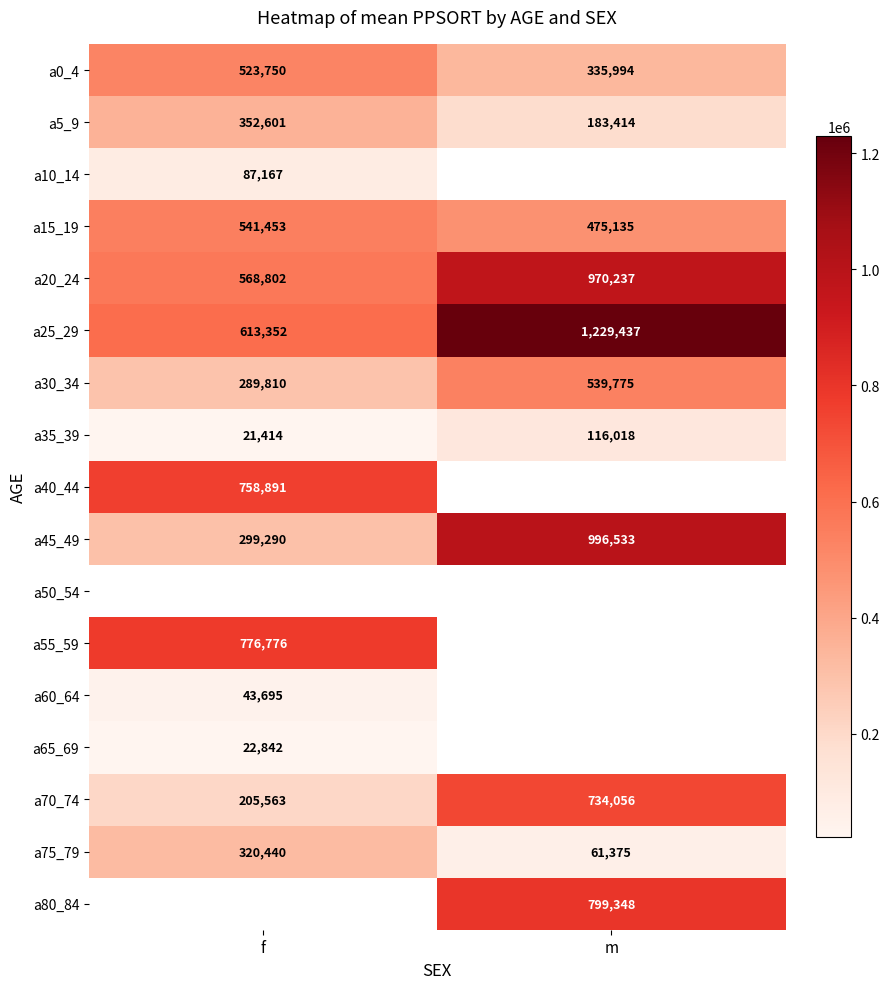

Is it true that a5_9 equals 598190.6 at f?

False